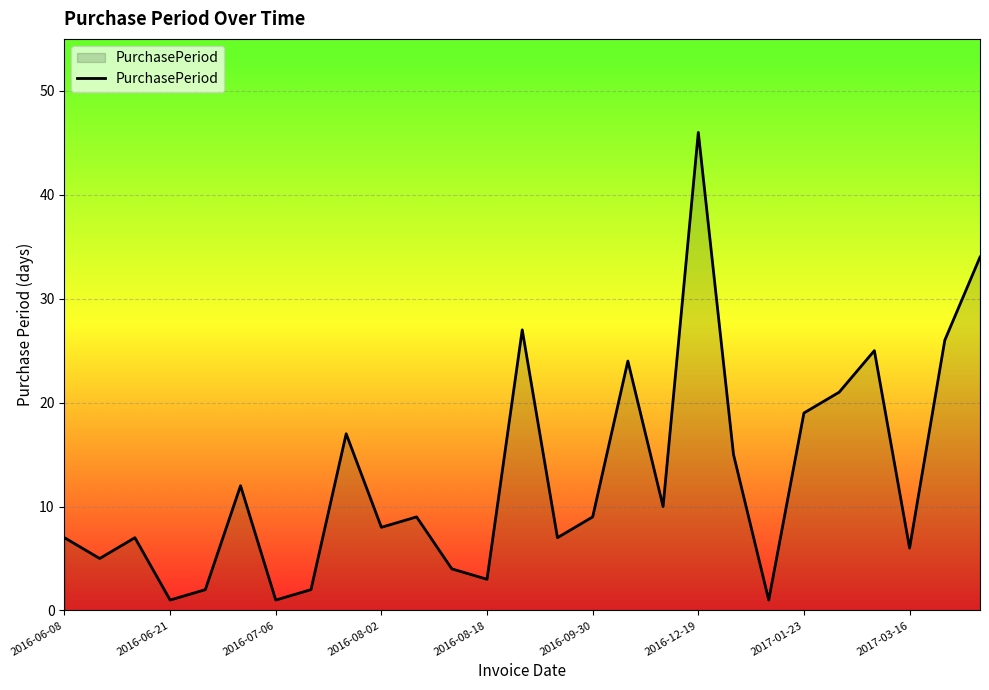

What is the difference between the maximum and minimum values?

45